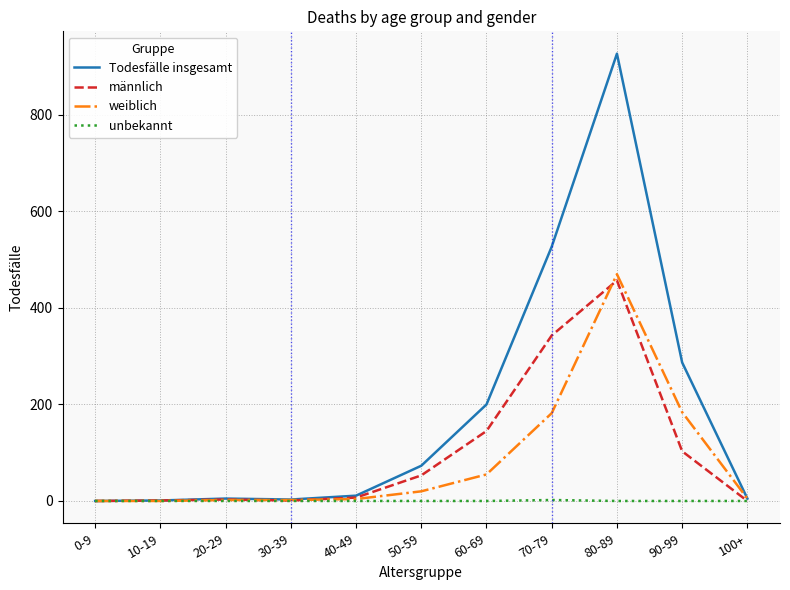

Which category has the highest value in the weiblich series?

80-89